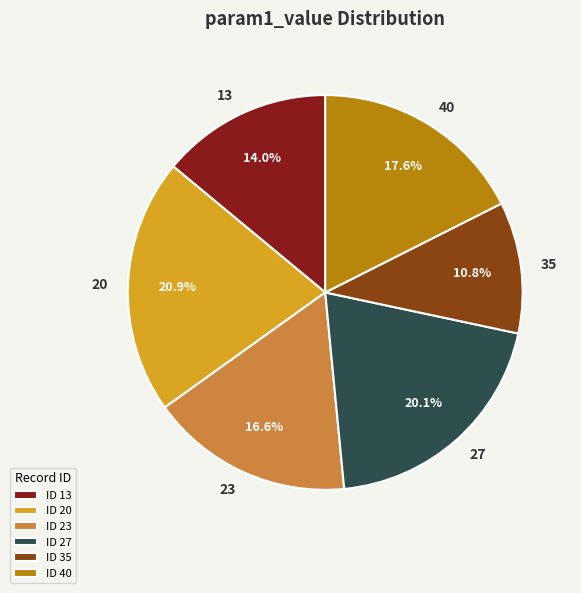

How much of the chart is everything except 35?

89.2%